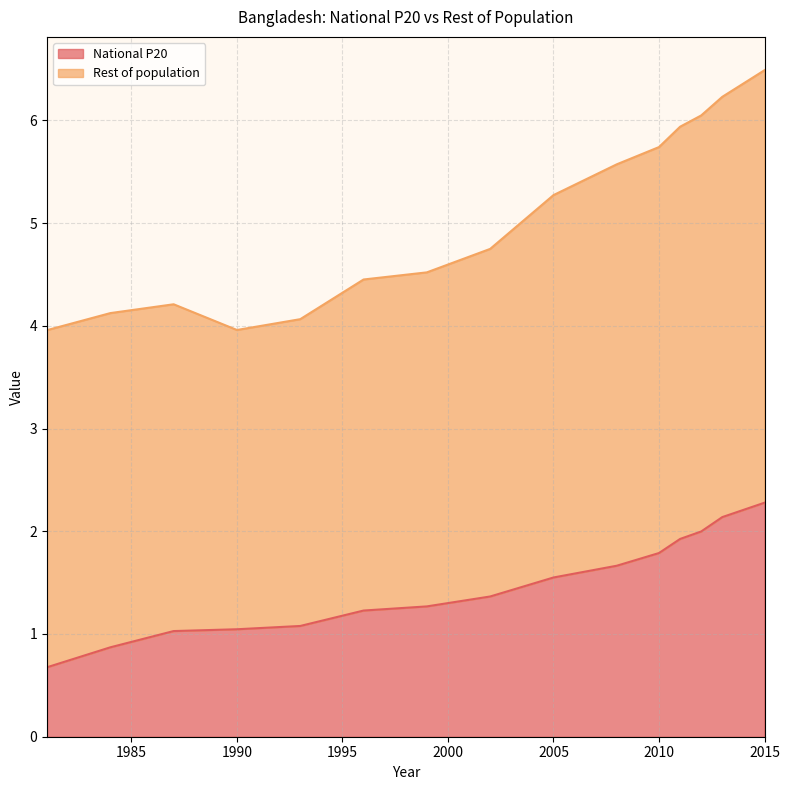

What is the approximate value at 2012?

2.0